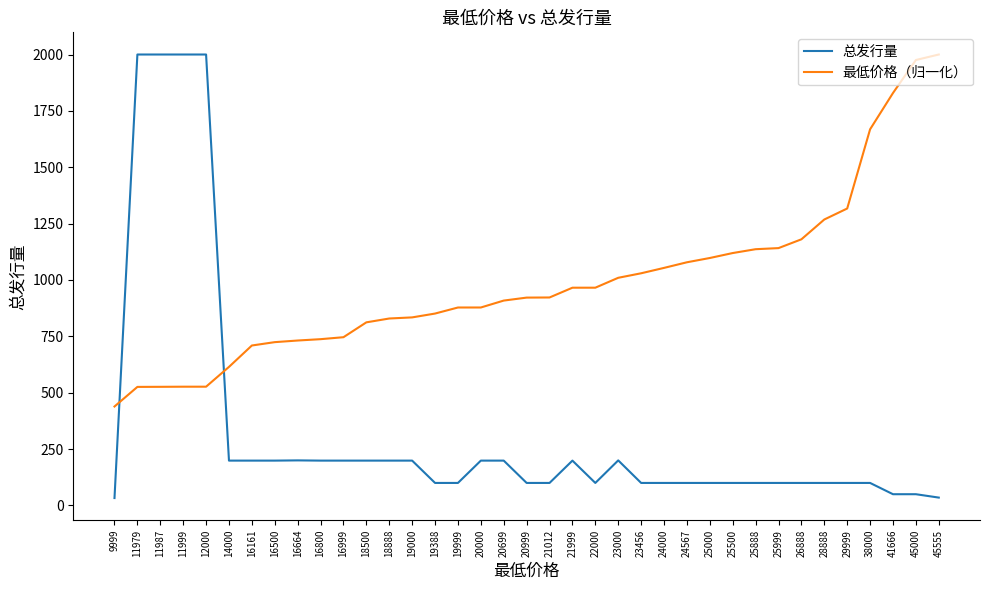

Which series has the largest total across all categories?

最低价格（归一化）